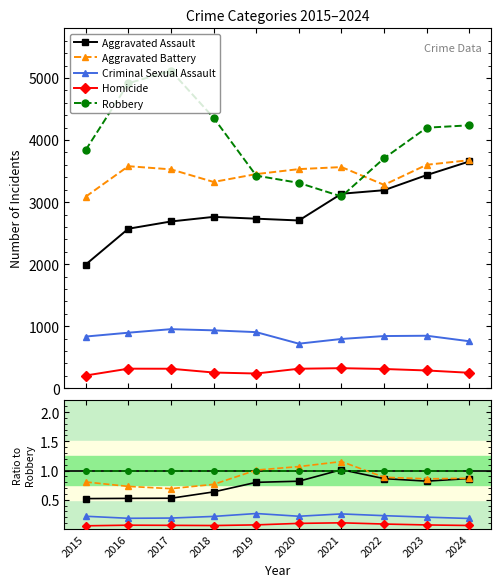

Reading right to left, what are all the values shown in this chart?

Aggravated Assault: 2024=0.9	2023=0.8	2022=0.9	2021=1.0	2020=0.8	2019=0.8	2018=0.6	2017=0.5	2016=0.5	2015=0.5
Aggravated Battery: 2024=0.9	2023=0.9	2022=0.9	2021=1.2	2020=1.1	2019=1.0	2018=0.8	2017=0.7	2016=0.7	2015=0.8
Criminal Sexual Assault: 2024=0.2	2023=0.2	2022=0.2	2021=0.3	2020=0.2	2019=0.3	2018=0.2	2017=0.2	2016=0.2	2015=0.2
Homicide: 2024=0.1	2023=0.1	2022=0.1	2021=0.1	2020=0.1	2019=0.1	2018=0.1	2017=0.1	2016=0.1	2015=0.1
Robbery: 2024=1.0	2023=1.0	2022=1.0	2021=1.0	2020=1.0	2019=1.0	2018=1.0	2017=1.0	2016=1.0	2015=1.0